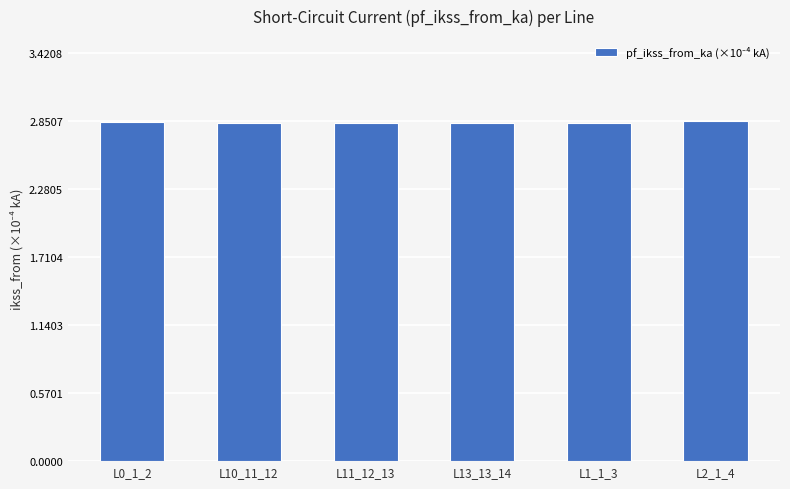

The chart shows a value of 4.4 at L1_1_3. True or false?

False